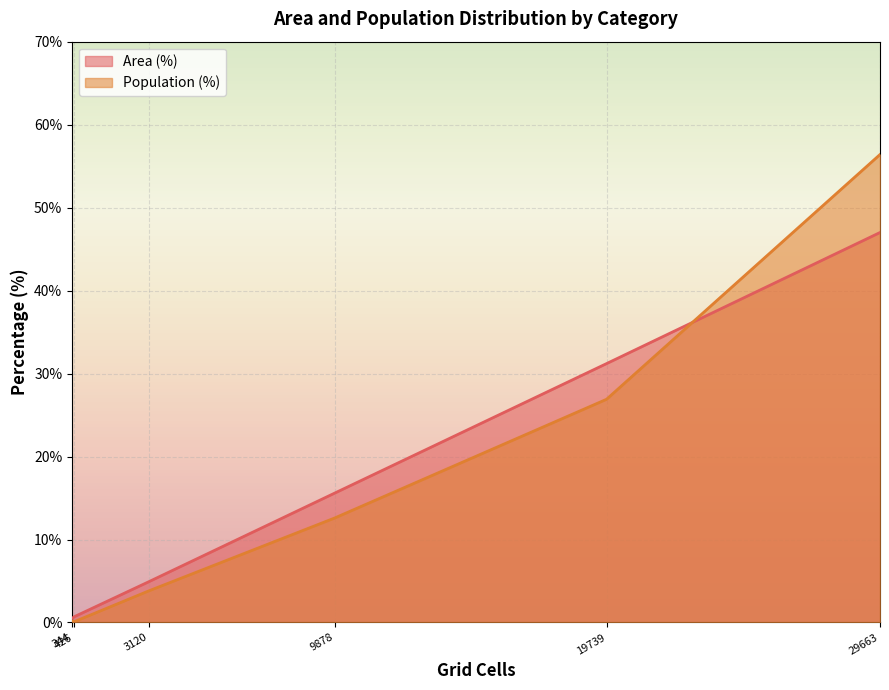

What is the maximum value for Population (%)?

56.4